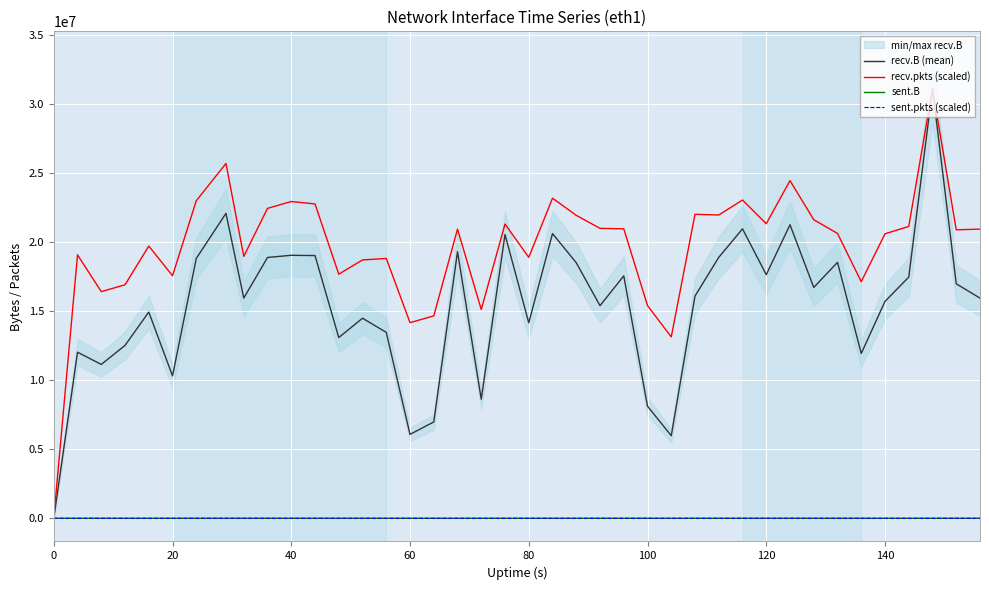

How many lines are shown in the chart?

4